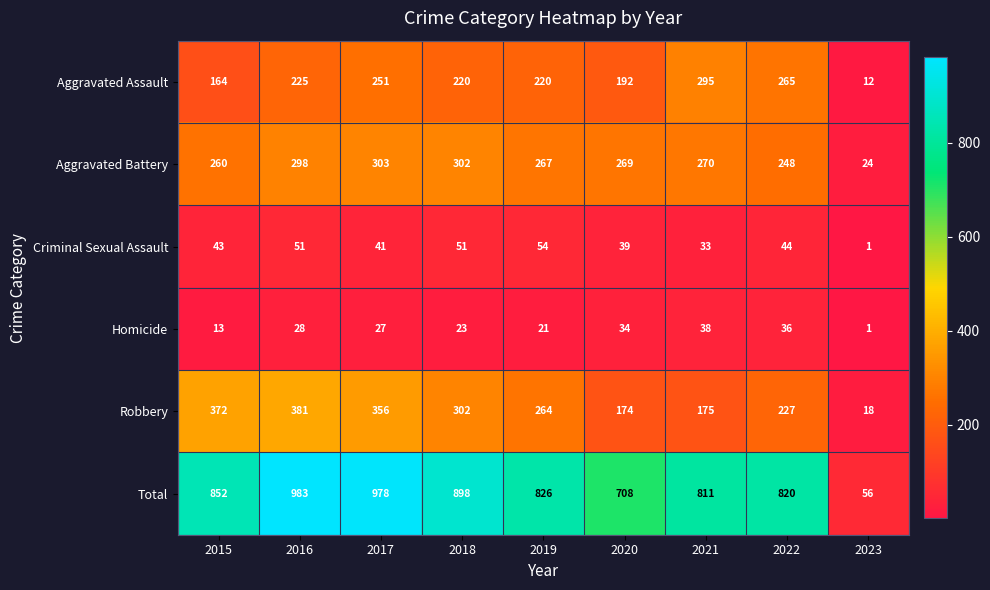

Which series has the widest spread of values?

Total